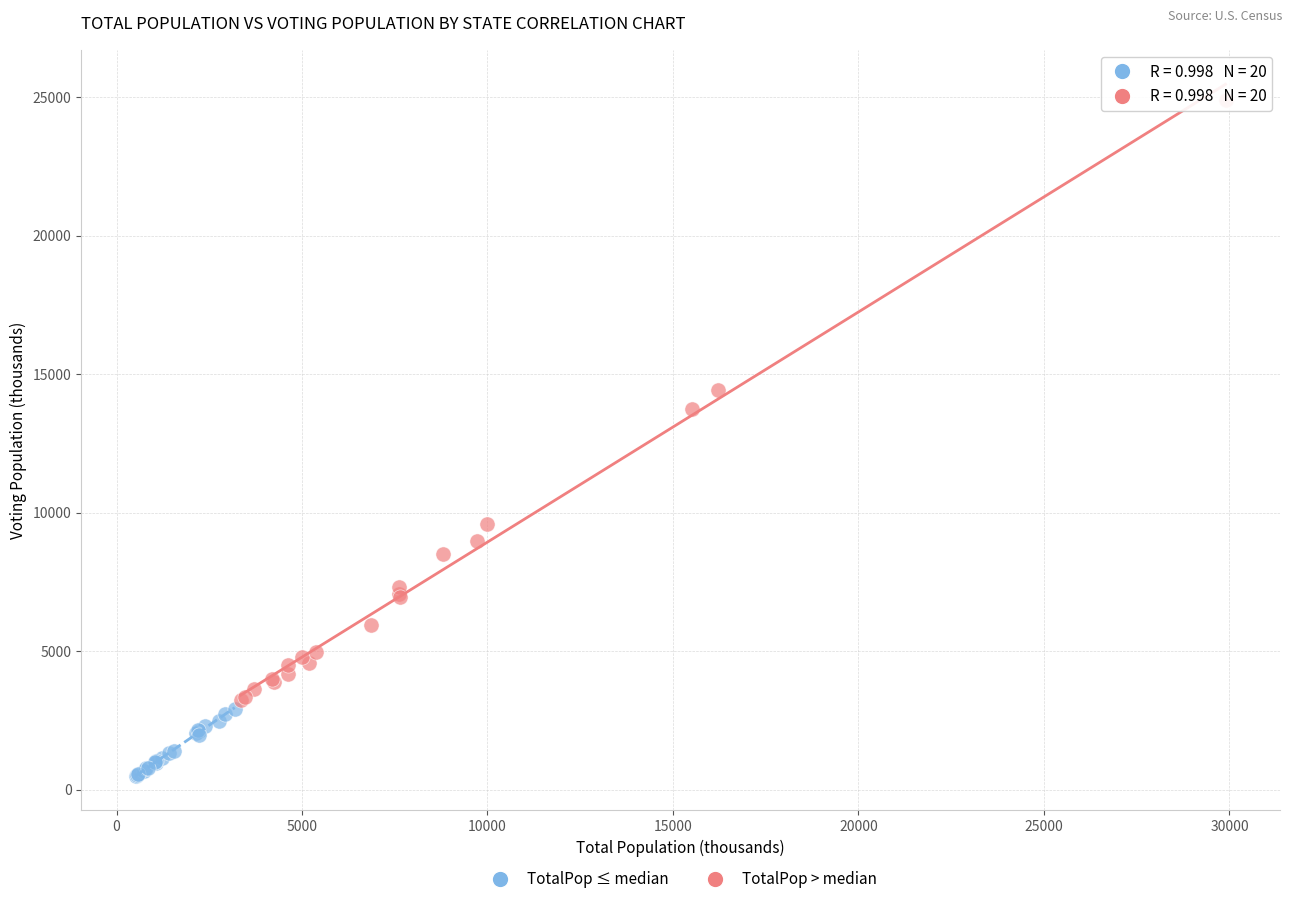

Which series has the largest Y range (max minus min)?

TotalPop > median